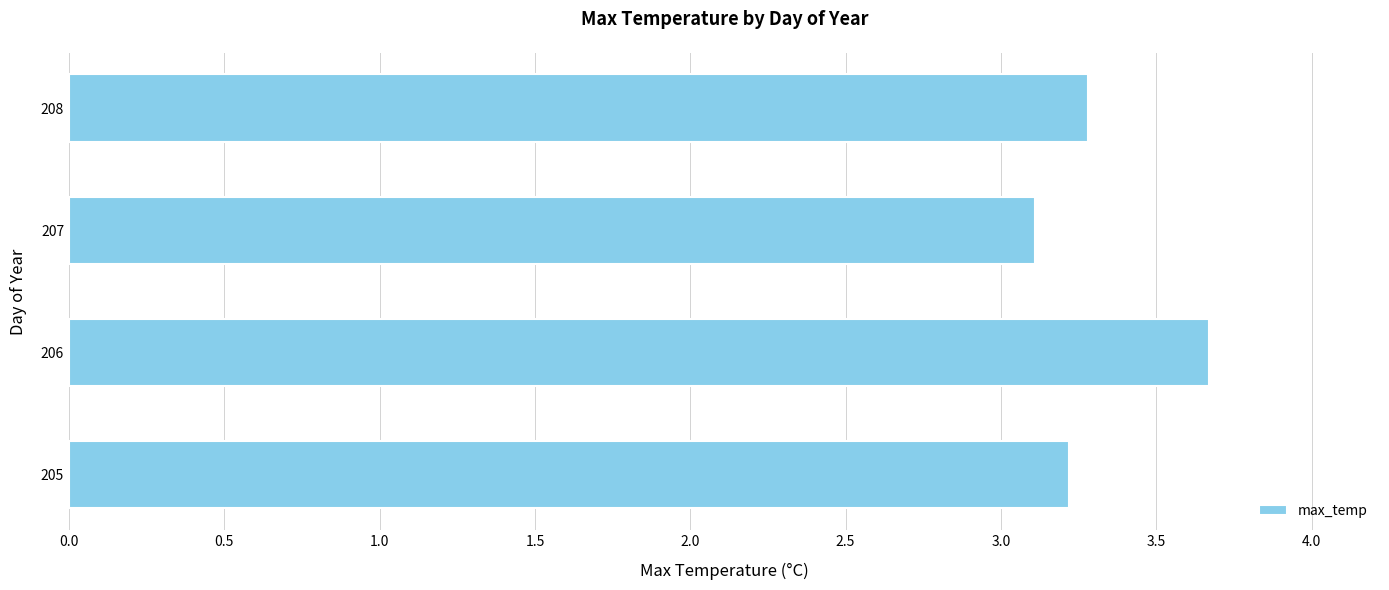

Count the values in the range 3 to 4.

4